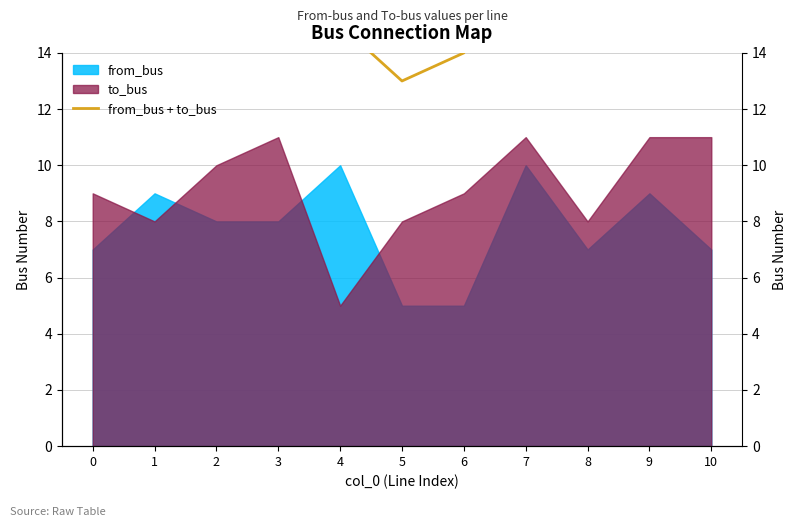

How many points are lower than both their immediate neighbors (excluding endpoints)?

2